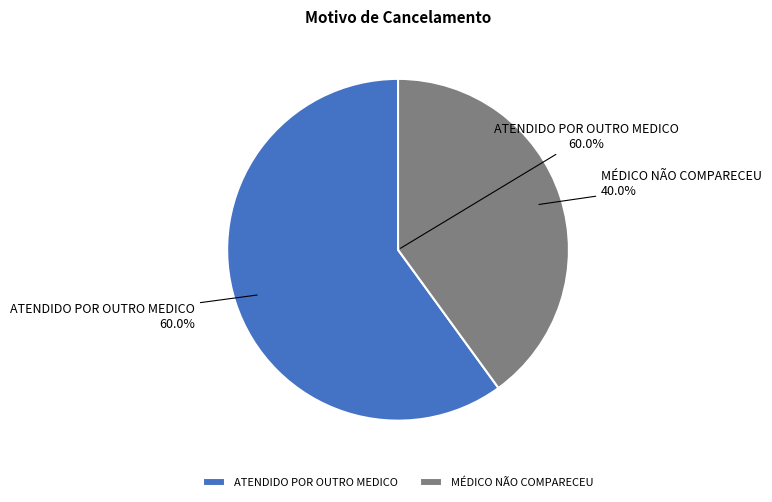

Which category has the smallest portion of the pie?

MÉDICO NÃO COMPARECEU